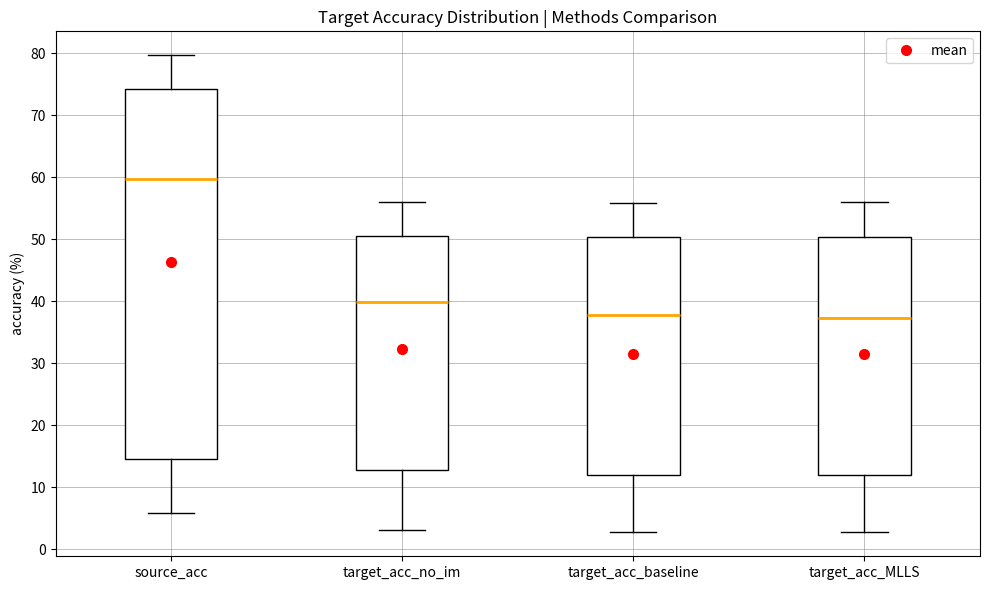

Reading left to right, transcribe this box plot: for each box, give where its median line is, the range the box spans, and where its two whiskers end, as read against the y-axis. The values are not printed on the chart, so give them approximately, as read against the axis.

source_acc: median 60, box 15 to 74, whiskers 6 to 80
target_acc_no_im: median 40, box 13 to 51, whiskers 3 to 56
target_acc_baseline: median 38, box 12 to 50, whiskers 3 to 56
target_acc_MLLS: median 37, box 12 to 50, whiskers 3 to 56